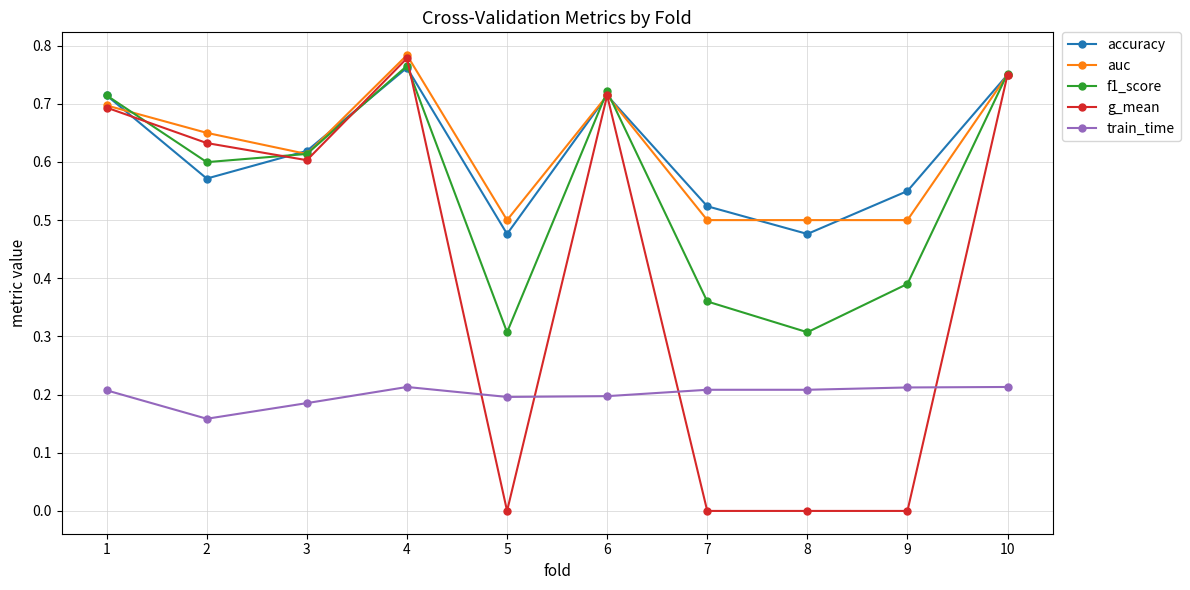

At which category is the sum across all series the highest?

4